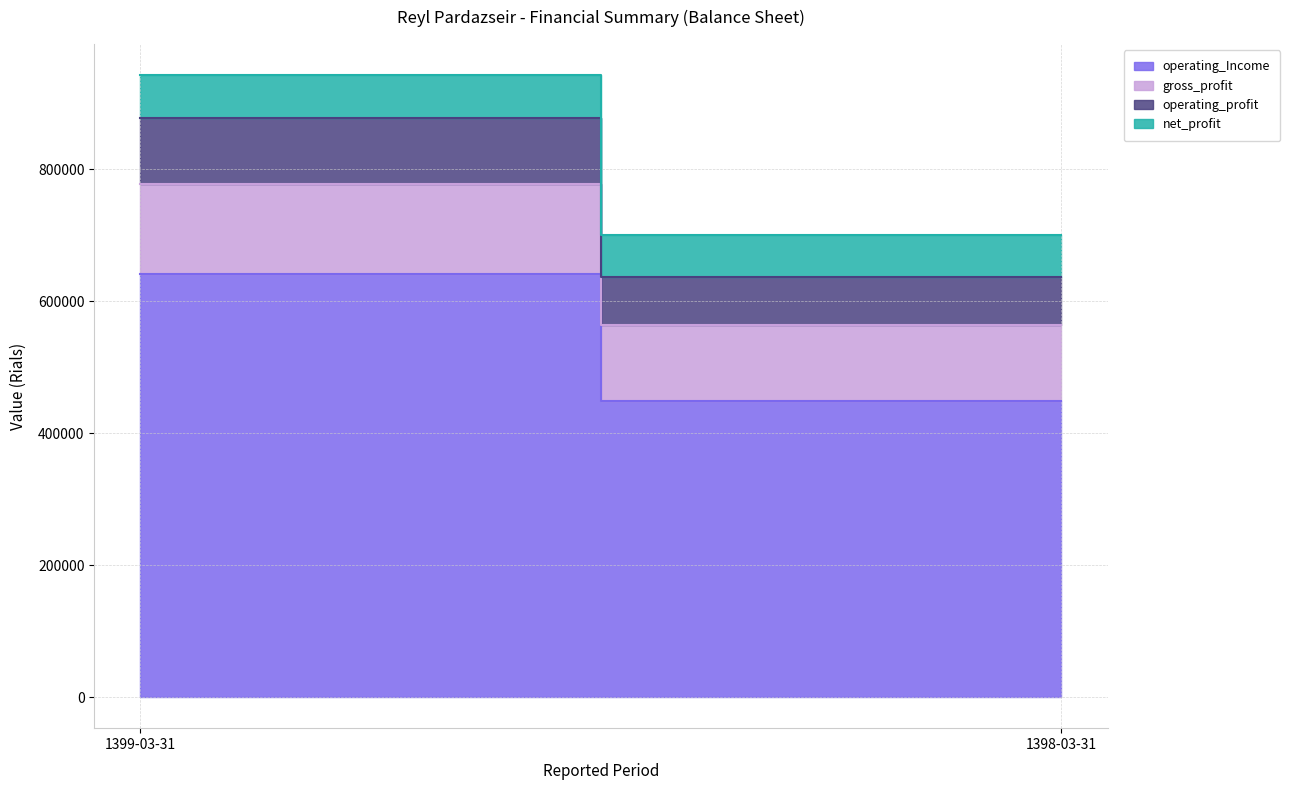

Rank the series by their maximum value, from lowest to highest.

net_profit, operating_profit, gross_profit, operating_Income